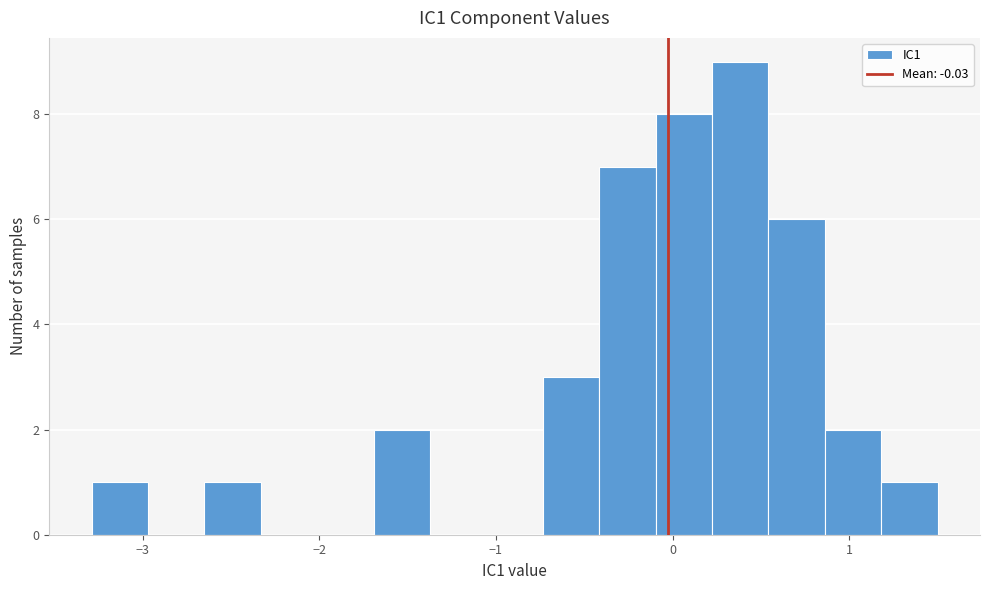

Read against the x-axis, roughly where is the centre of the tallest bar?

0.4